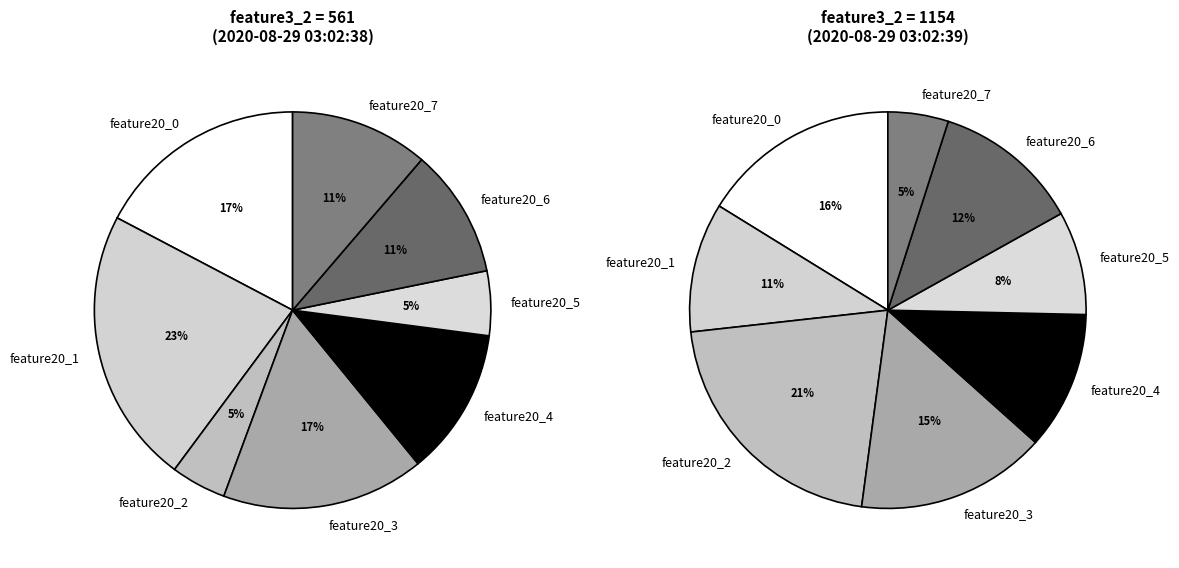

To the nearest percent, what percentage of the pie is 561?

52%